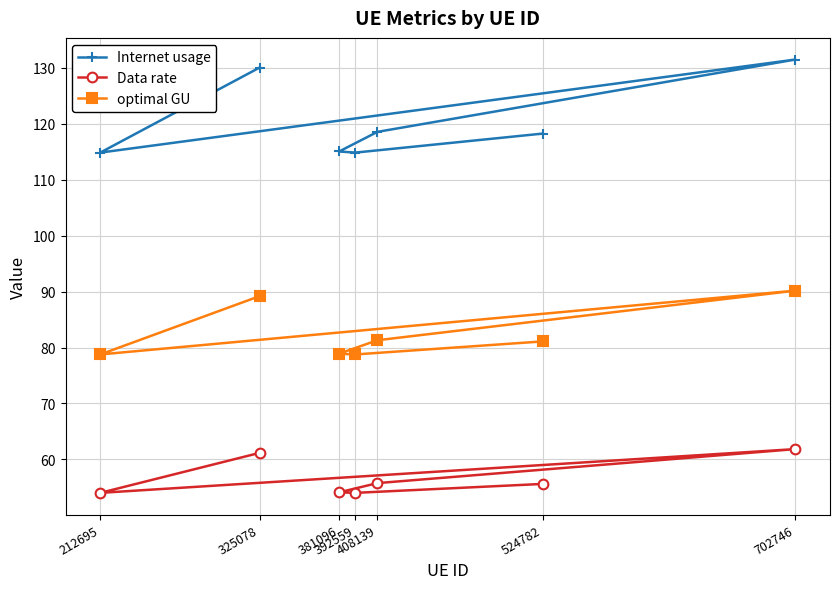

Reading left to right, extract all data points from this chart.

Internet usage: 524782=118.3	392559=114.9	381096=115.1	408139=118.6	702746=131.5	212695=114.9	325078=130.1
Data rate: 524782=55.6	392559=54.0	381096=54.1	408139=55.8	702746=61.8	212695=54.0	325078=61.2
optimal GU: 524782=81.1	392559=78.8	381096=78.9	408139=81.3	702746=90.2	212695=78.8	325078=89.2